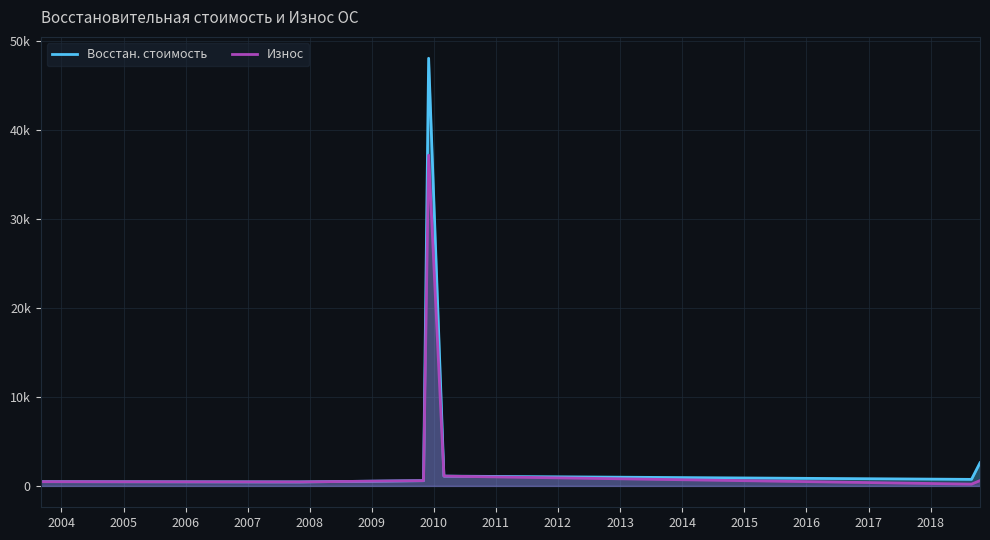

Reading right to left, transcribe all the data shown in this chart.

Восстан. стоимость: 2600.0	734.2	1100.4	48108.4	588.5	446.3	476.9	476.9	476.9
Износ: 595.8	198.9	1100.4	37206.2	588.5	446.3	476.9	476.9	476.9